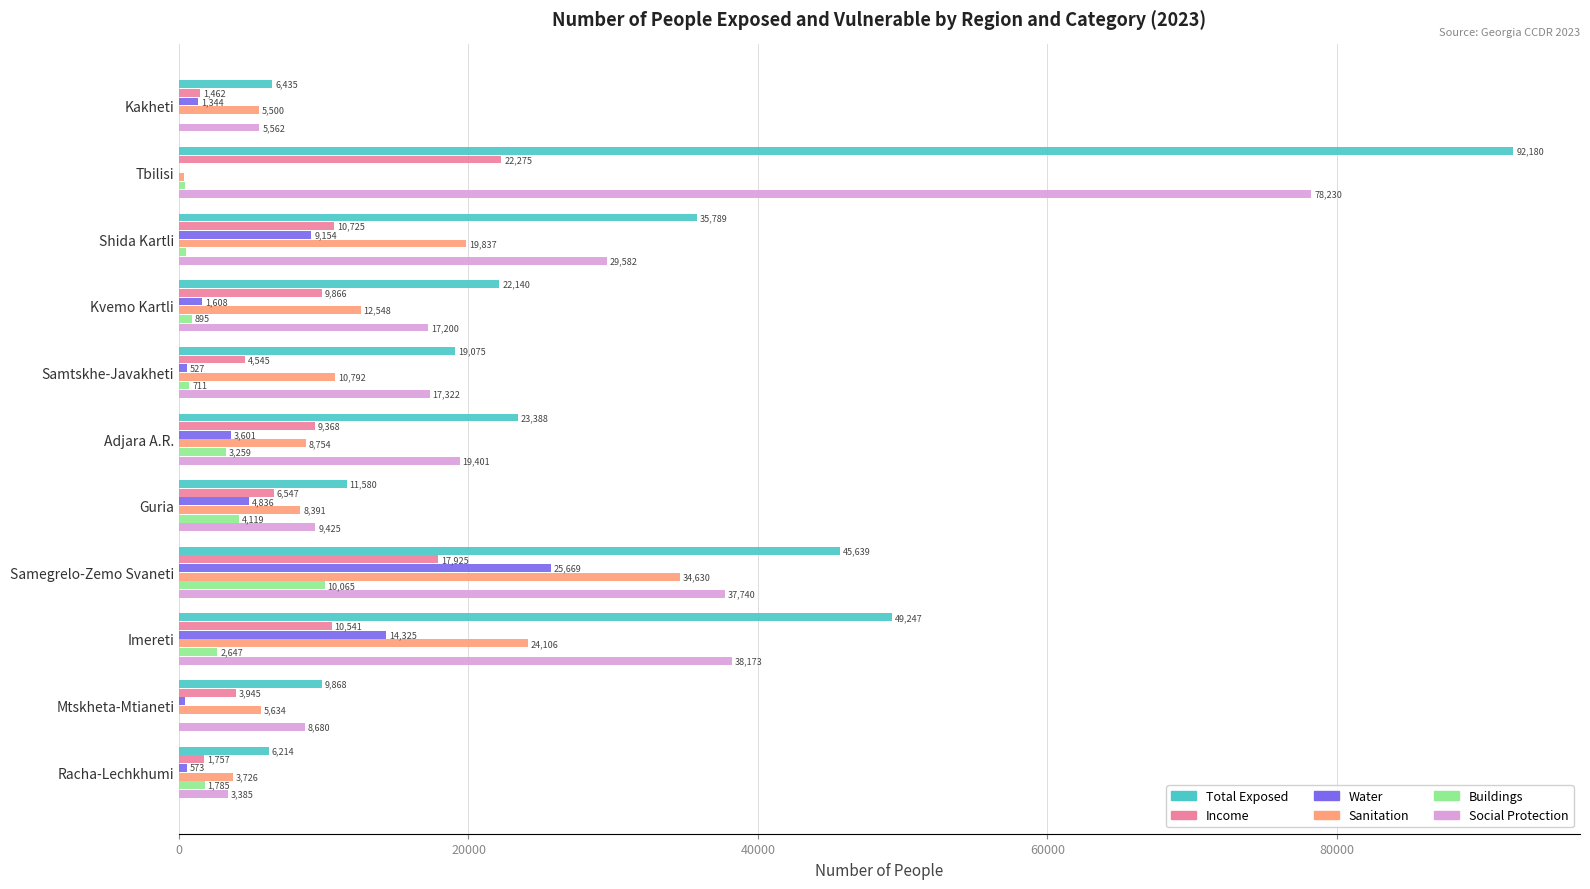

Is it true that Water equals 15673.0 at Shida Kartli?

False